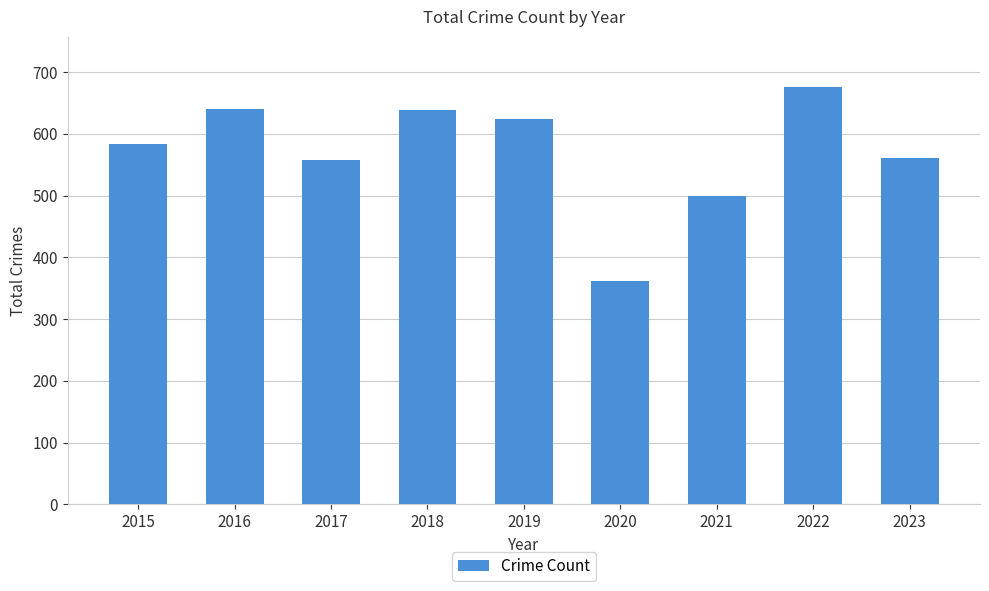

What is the sum of all values?

5145